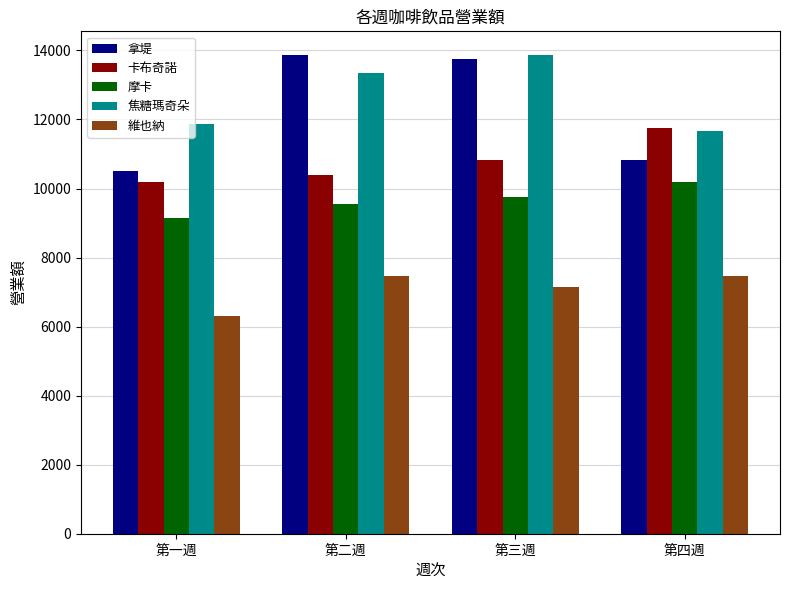

At which label is 卡布奇諾 closest to 10972?

第三週